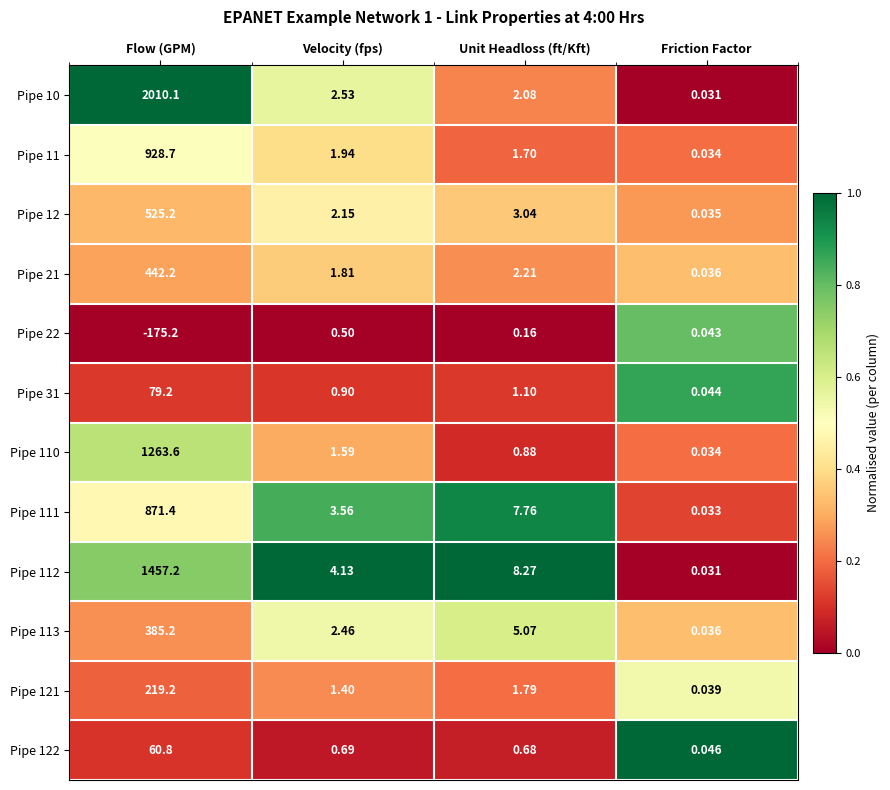

Rank the categories by Pipe 21 value from highest to lowest.

Flow (GPM), Unit Headloss (ft/Kft), Velocity (fps), Friction Factor